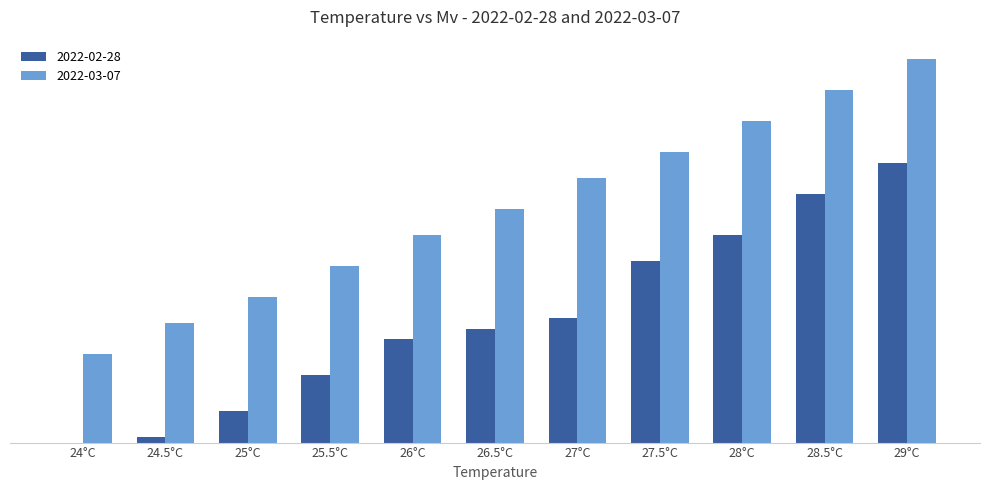

Reading left to right, transcribe all the data shown in this chart.

2022-02-28: 0.0	0.1	0.6	1.3	2.0	2.2	2.4	3.5	4.0	4.8	5.4
2022-03-07: 1.7	2.3	2.8	3.4	4.0	4.5	5.1	5.6	6.2	6.8	7.4